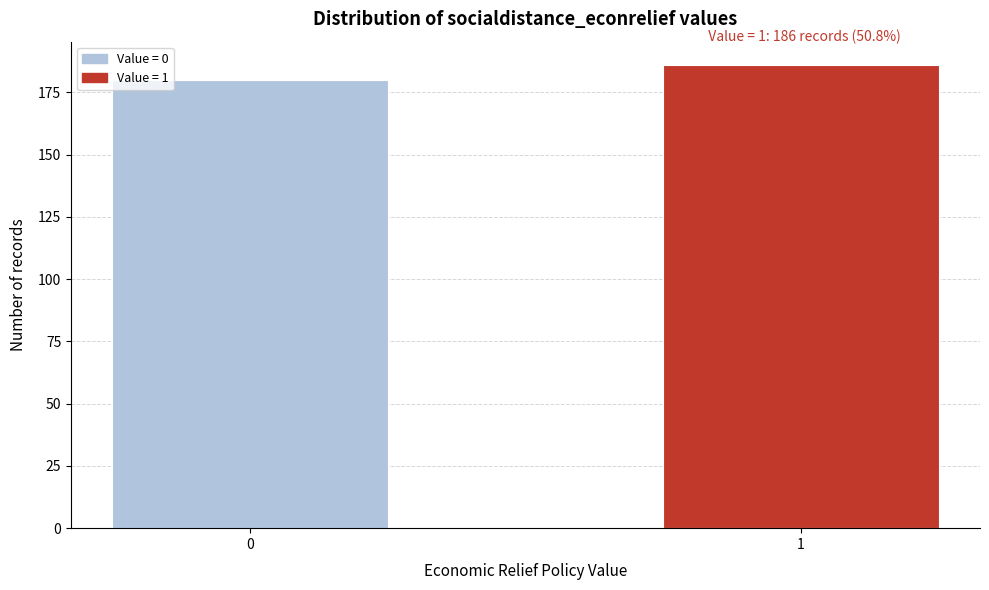

Reading left to right, extract all data points from this chart.

0=180	1=186